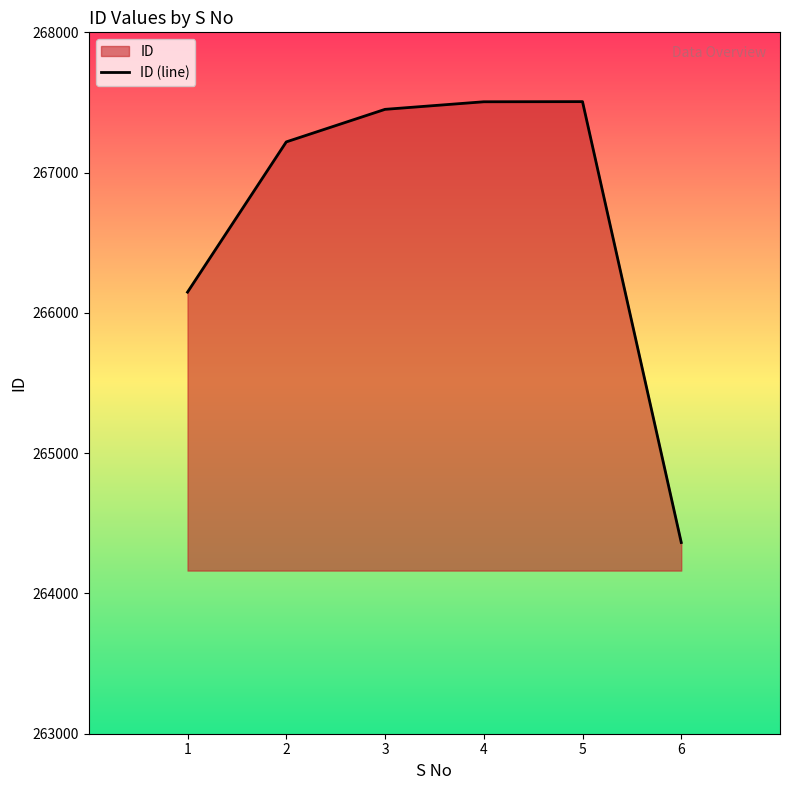

What is the sum of the values at 6 and 2?

531582